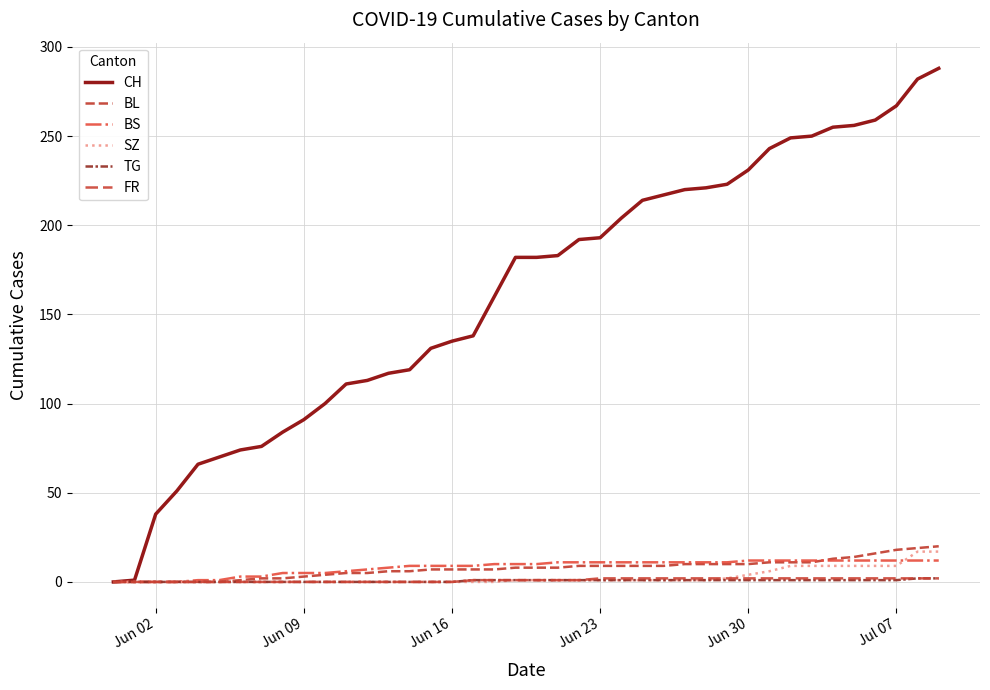

Does the chart display data point markers on the line(s)?

No